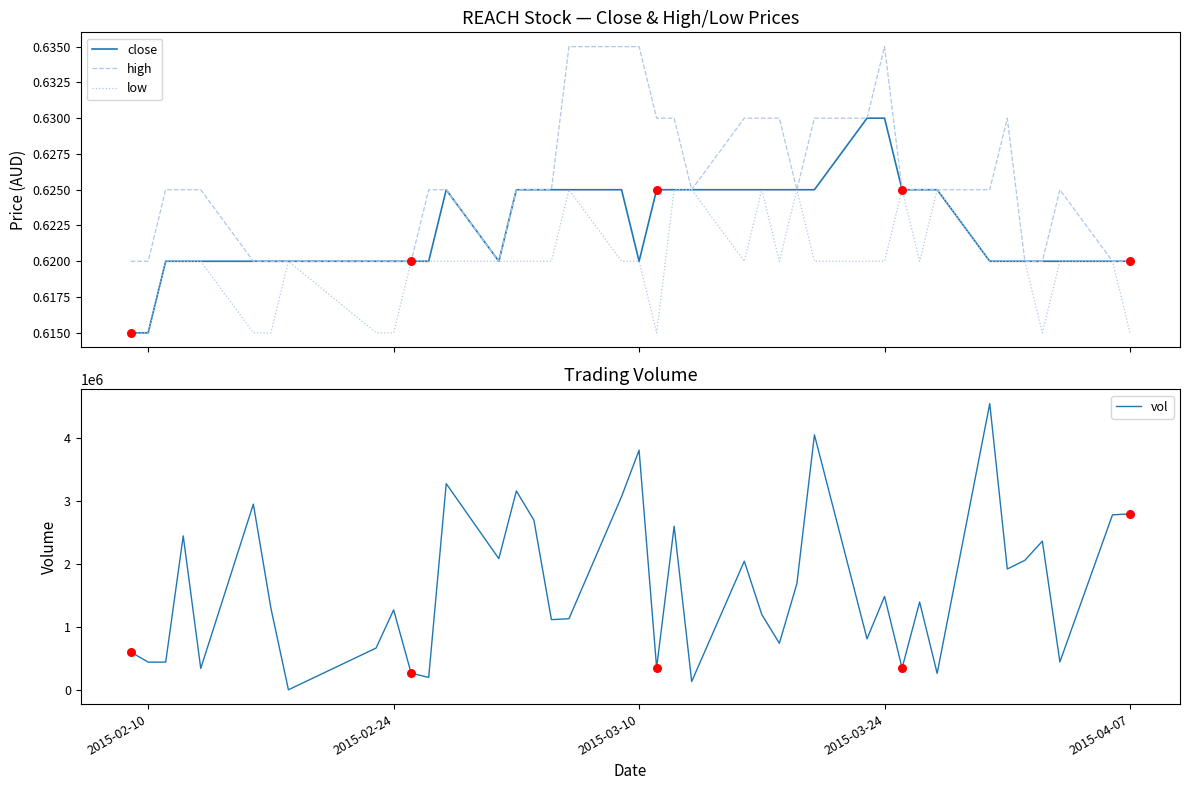

At how many categories does at least one series exceed 1282455?

21